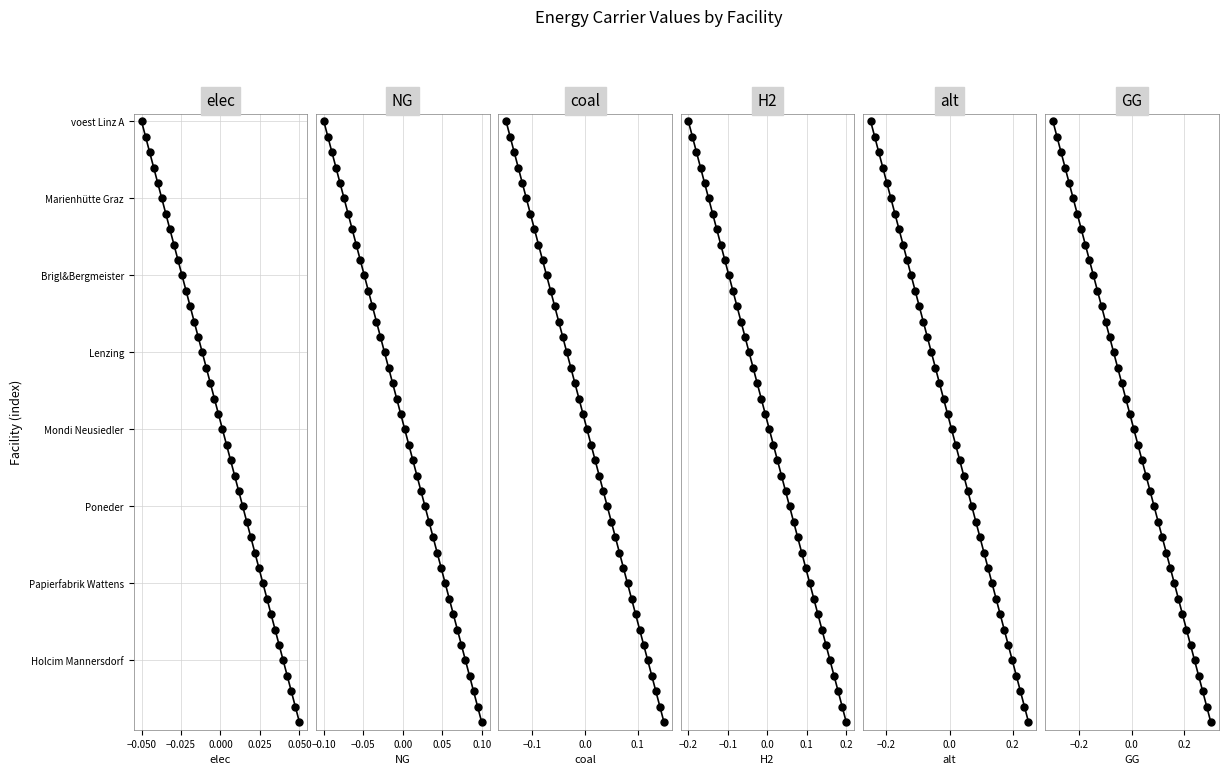

True or false: alt and coal cross at least once.

False